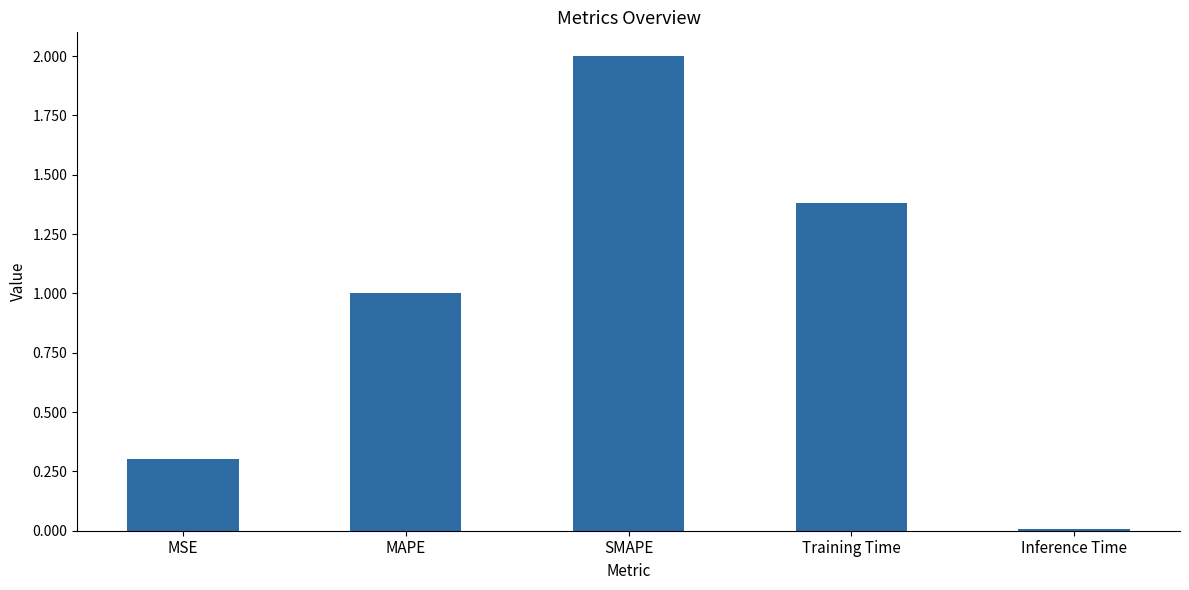

Are the bars grouped side by side (vs. stacked)?

No